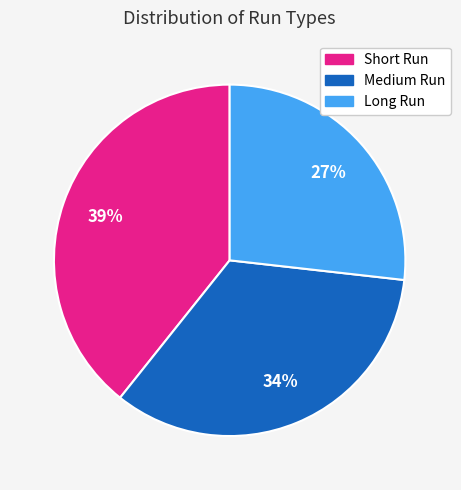

The Short Run slice represents 53% of the pie. True or false?

False